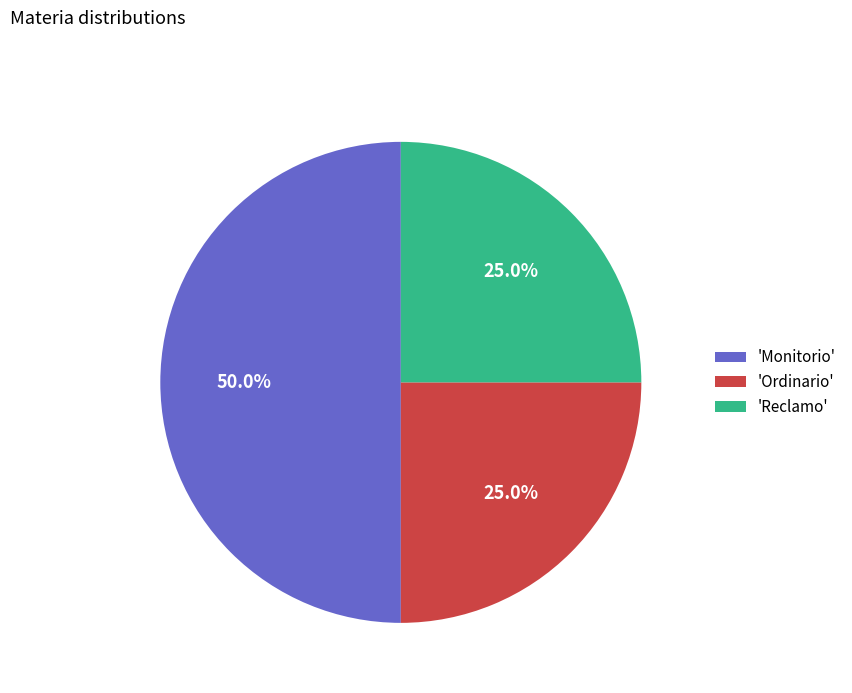

Which slice is the largest?

'Monitorio'